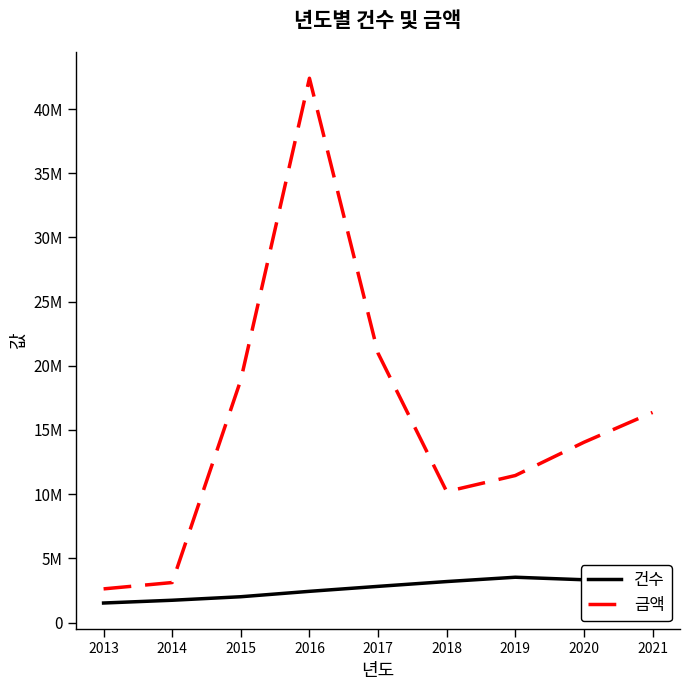

Where is 건수 nearest to the value 2525608?

2016